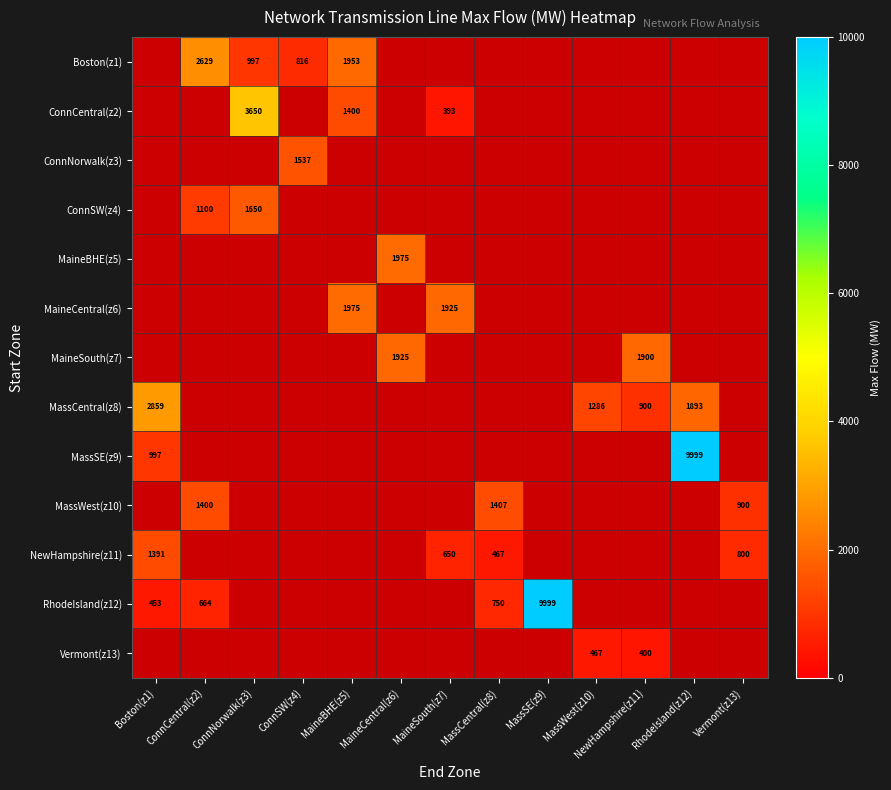

True or false: ConnSW(z4) has a value of 2570 at ConnNorwalk(z3).

False